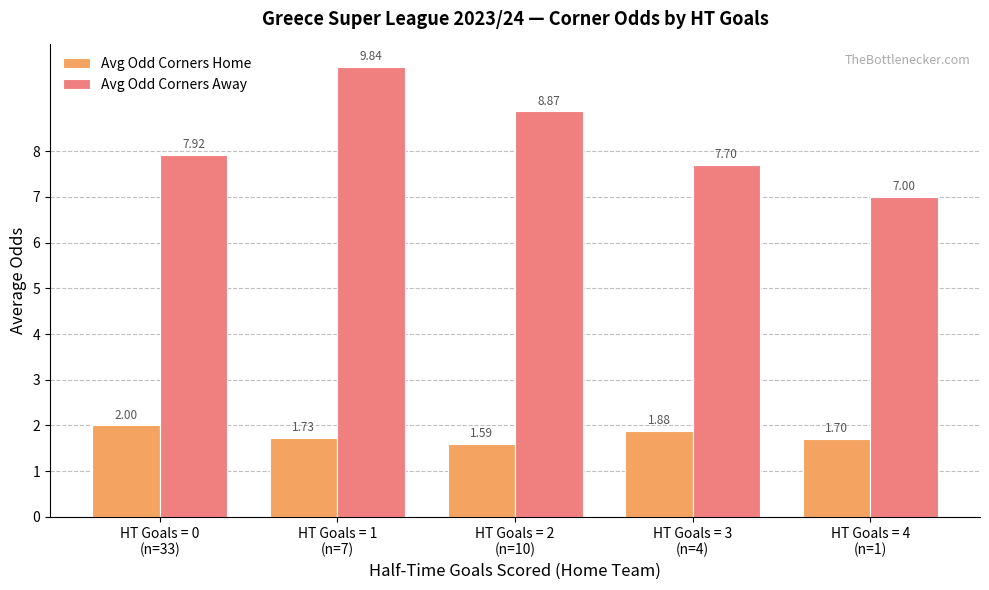

At HT Goals = 1
(n=7), list the series in order from smallest to largest.

Avg Odd Corners Home, Avg Odd Corners Away